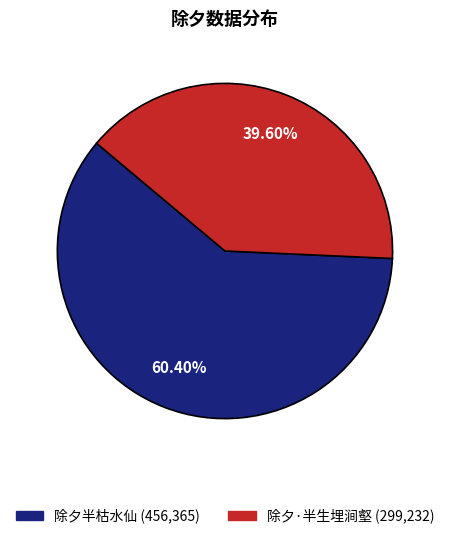

To the nearest percent, what is the average slice percentage?

50%